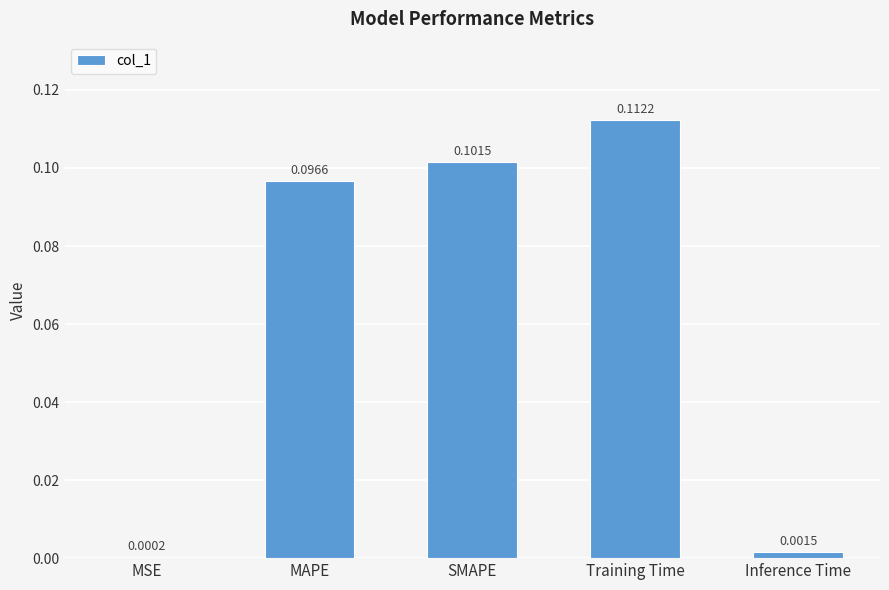

What is the sum of all values?

0.3